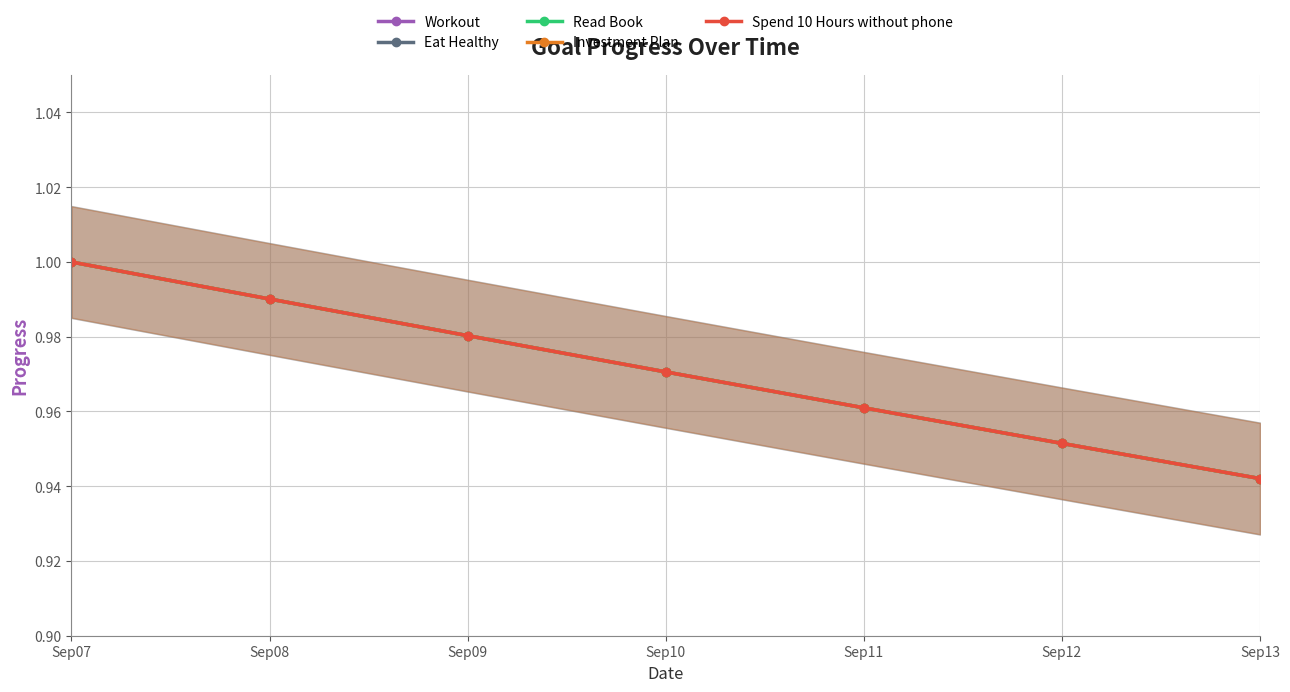

Reading left to right, list all the values displayed in this chart.

Workout: Sep07=1.0	Sep08=1.0	Sep09=1.0	Sep10=1.0	Sep11=1.0	Sep12=1.0	Sep13=0.9
Eat Healthy: Sep07=1.0	Sep08=1.0	Sep09=1.0	Sep10=1.0	Sep11=1.0	Sep12=1.0	Sep13=0.9
Read Book: Sep07=1.0	Sep08=1.0	Sep09=1.0	Sep10=1.0	Sep11=1.0	Sep12=1.0	Sep13=0.9
Investment Plan: Sep07=1.0	Sep08=1.0	Sep09=1.0	Sep10=1.0	Sep11=1.0	Sep12=1.0	Sep13=0.9
Spend 10 Hours without phone: Sep07=1.0	Sep08=1.0	Sep09=1.0	Sep10=1.0	Sep11=1.0	Sep12=1.0	Sep13=0.9